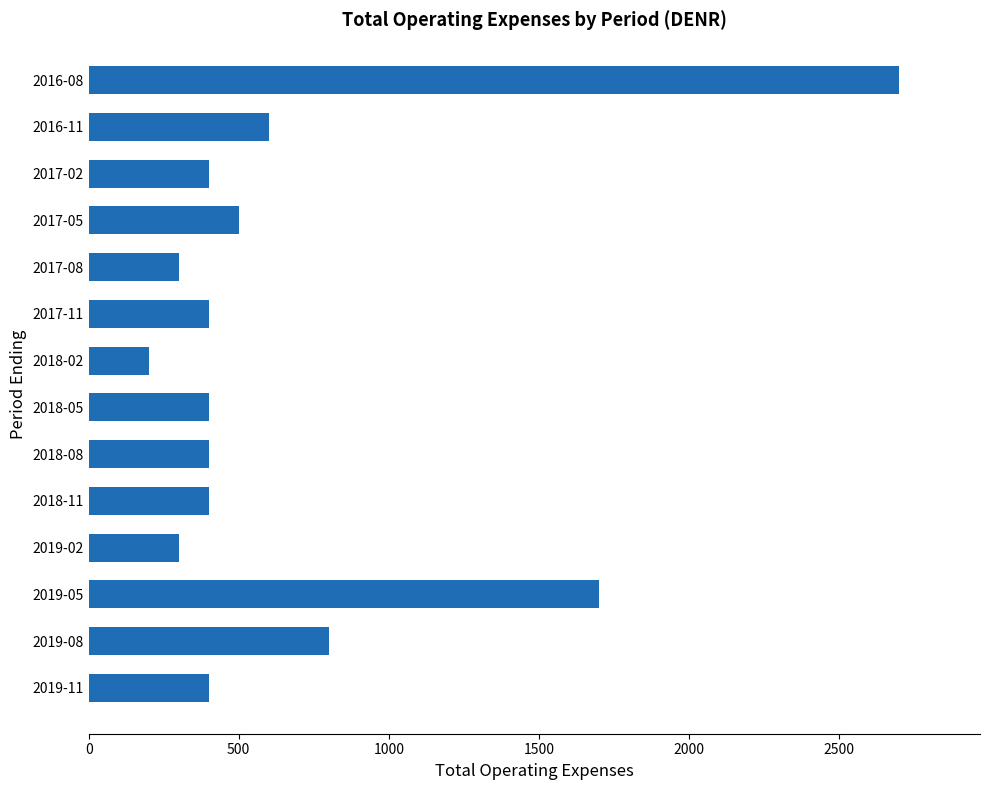

What is the maximum value shown in the chart?

2700